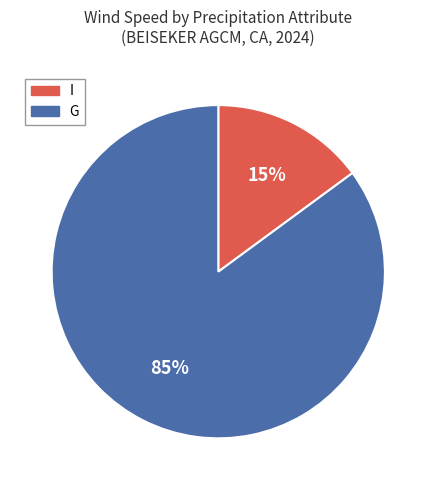

How many segments does this pie chart have?

2